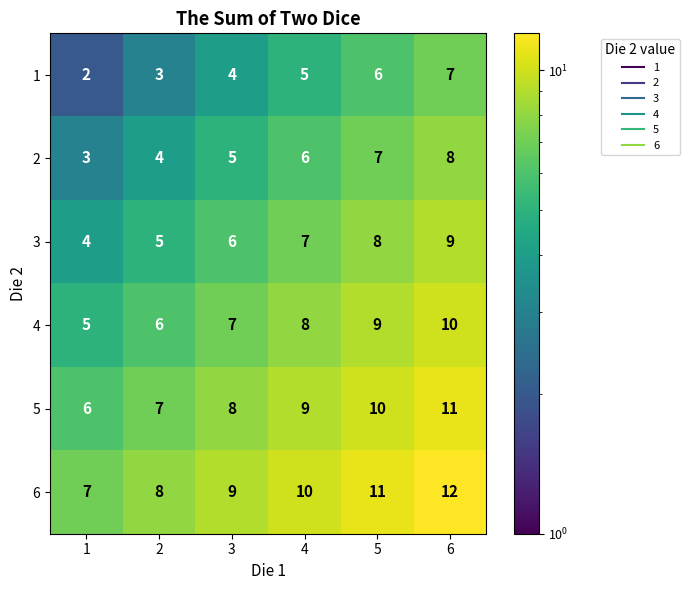

At which category is the sum across all series the highest?

6